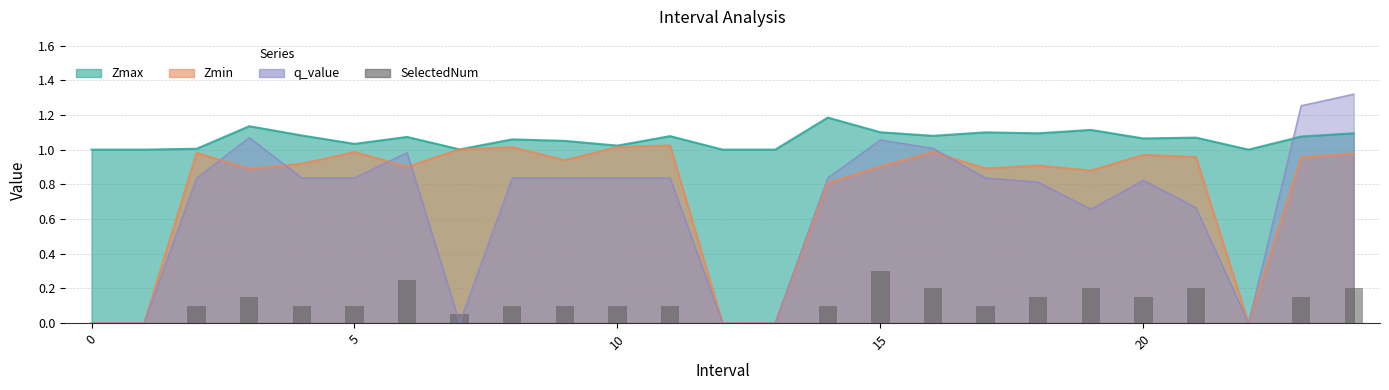

How many bars are there in total?

25